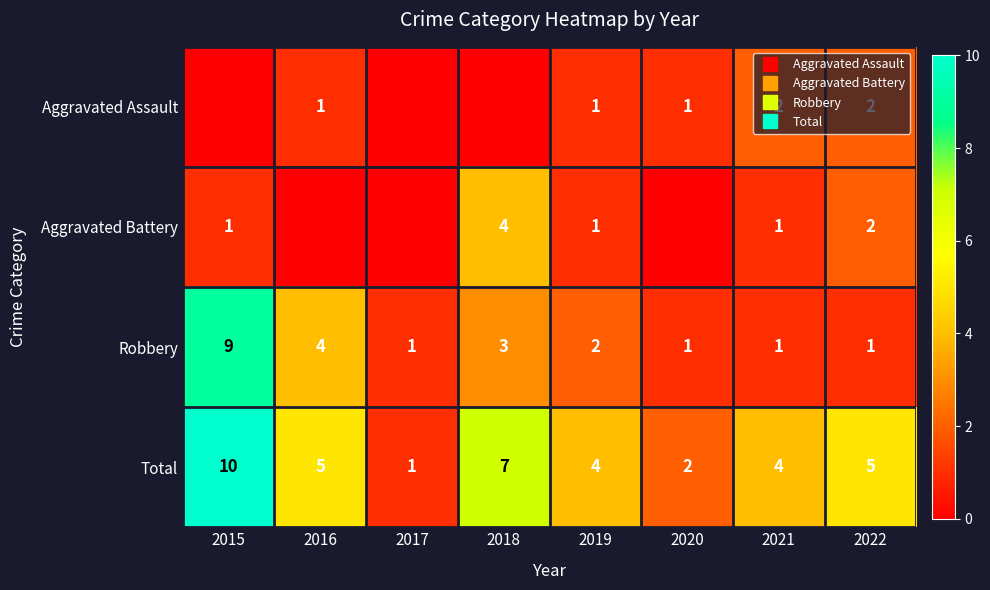

Between 2017 and 2022, which series saw the biggest shift?

Total